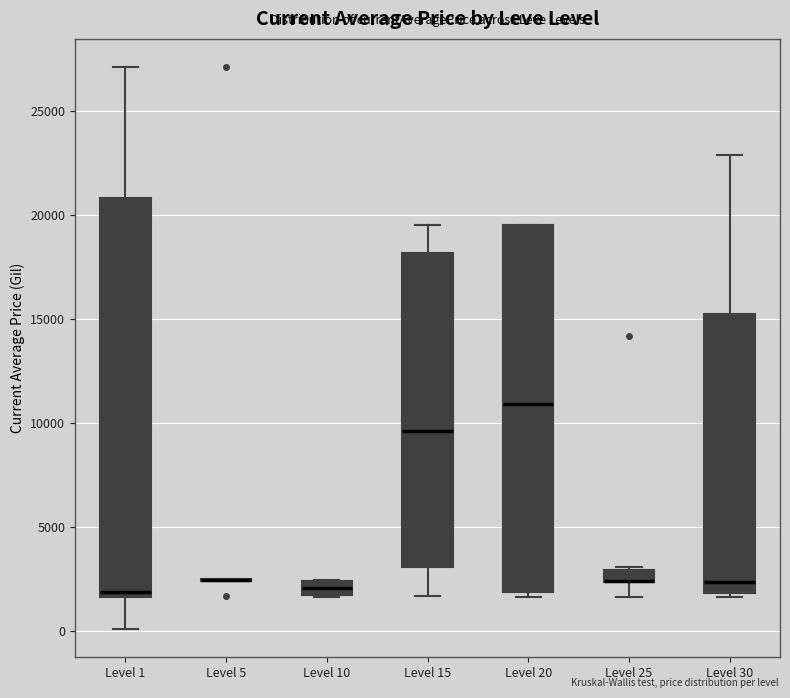

Comparing the boxes themselves (not the whiskers), which one is the tallest?

Level 1